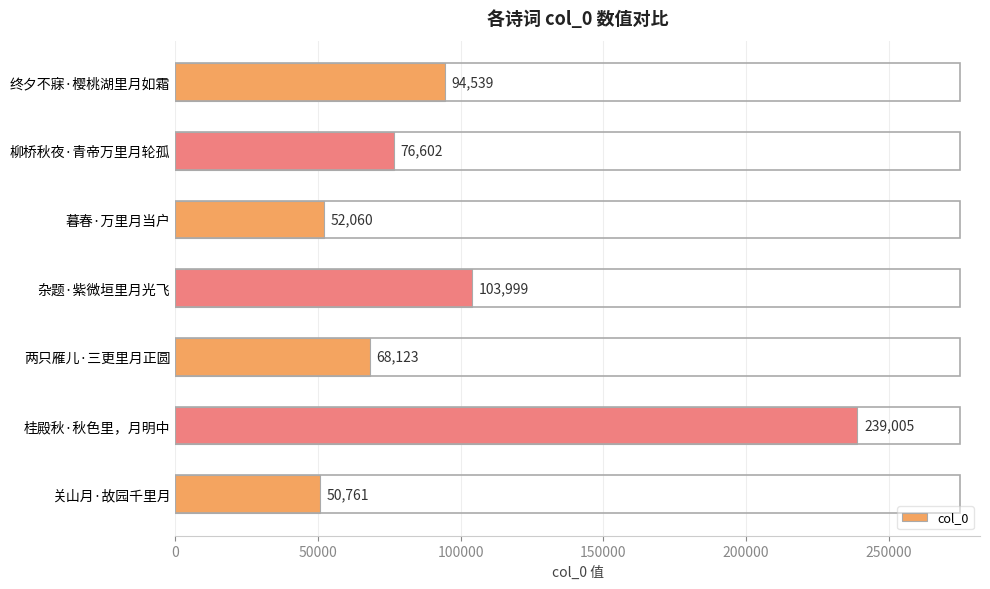

What is the minimum value shown in the chart?

50761